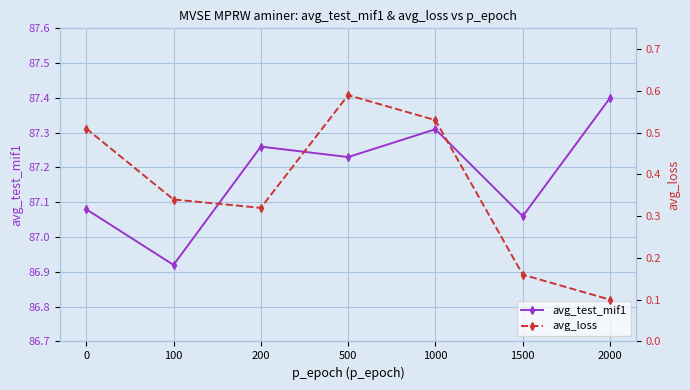

Rank the series at 1500 from lowest to highest value.

avg_loss, avg_test_mif1